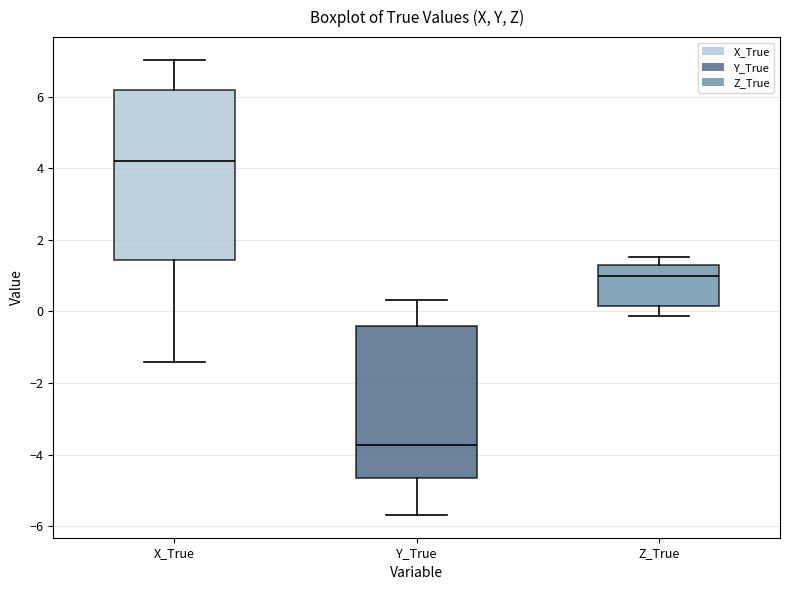

Reading left to right, transcribe this box plot: for each box, give where its median line is, the range the box spans, and where its two whiskers end, as read against the y-axis. The values are not printed on the chart, so give them approximately, as read against the axis.

X_True: median 4.2, box 1.4 to 6.2, whiskers -1.4 to 7.0
Y_True: median -3.8, box -4.6 to -0.4, whiskers -5.6 to 0.4
Z_True: median 1.0, box 0.2 to 1.4, whiskers -0.2 to 1.6